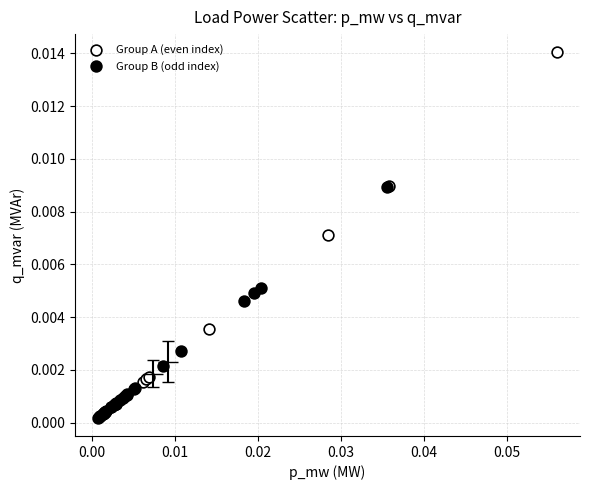

Which series has the largest Y range (max minus min)?

Group A (even index)